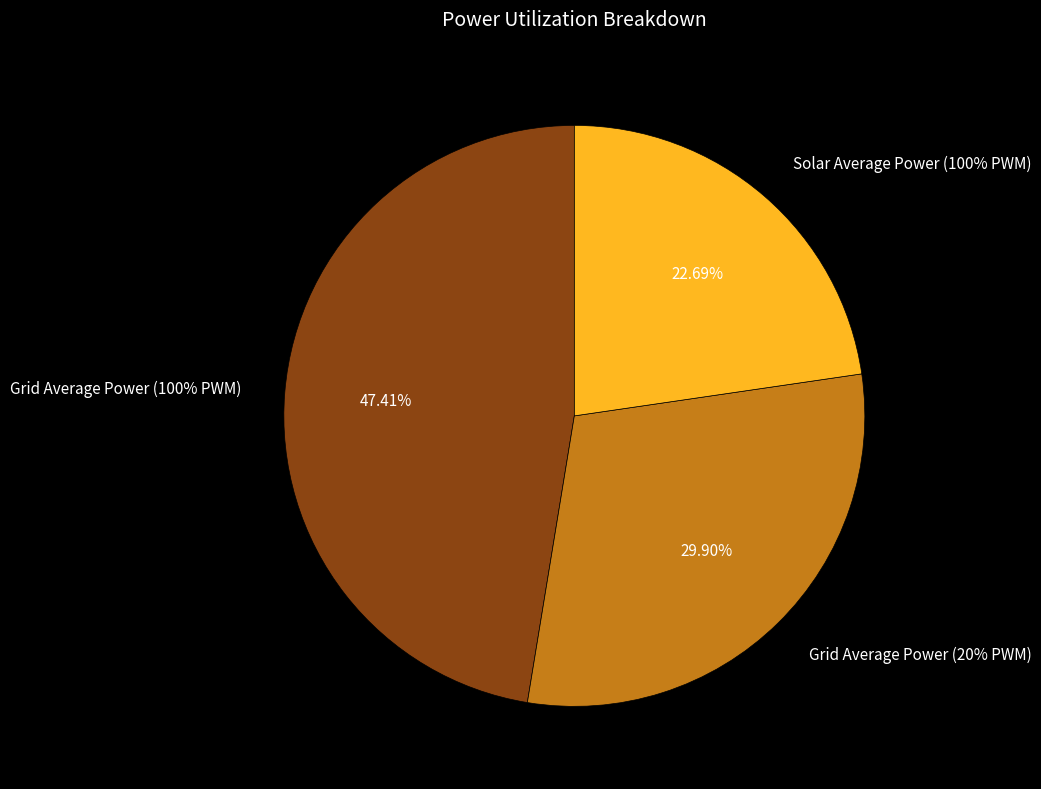

What portion of the pie excludes Grid Average Power (20% PWM)?

70.1%